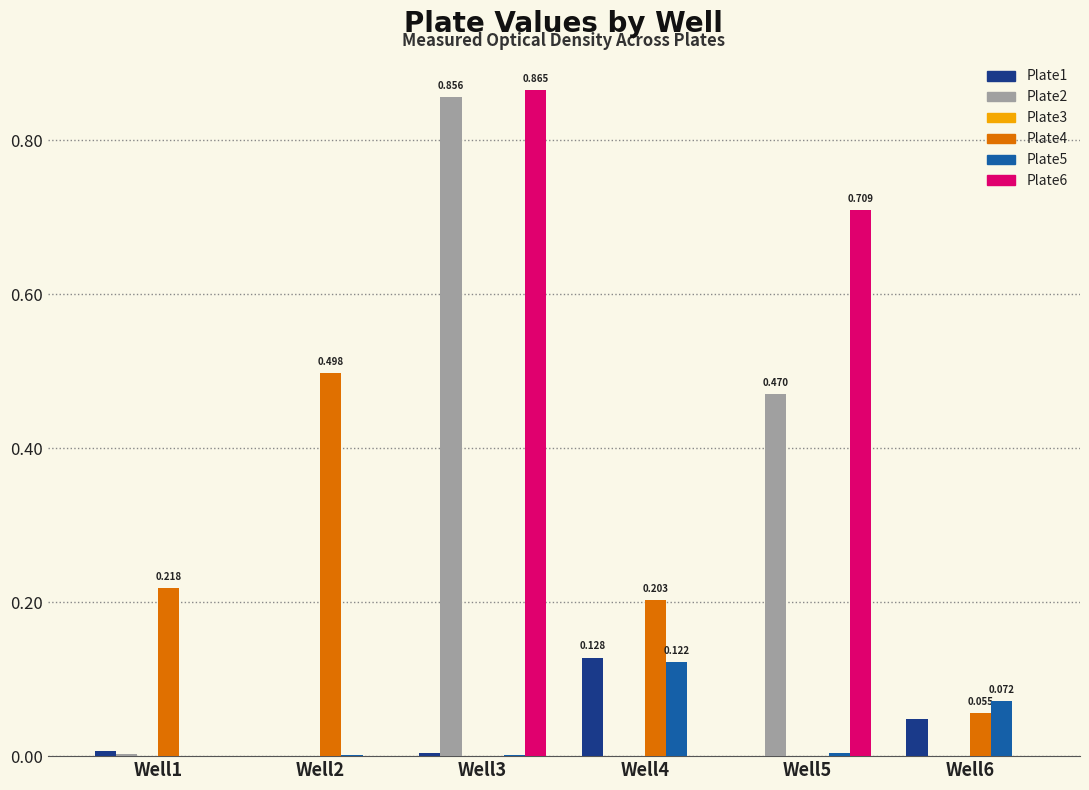

How many distinct data groups are displayed?

6